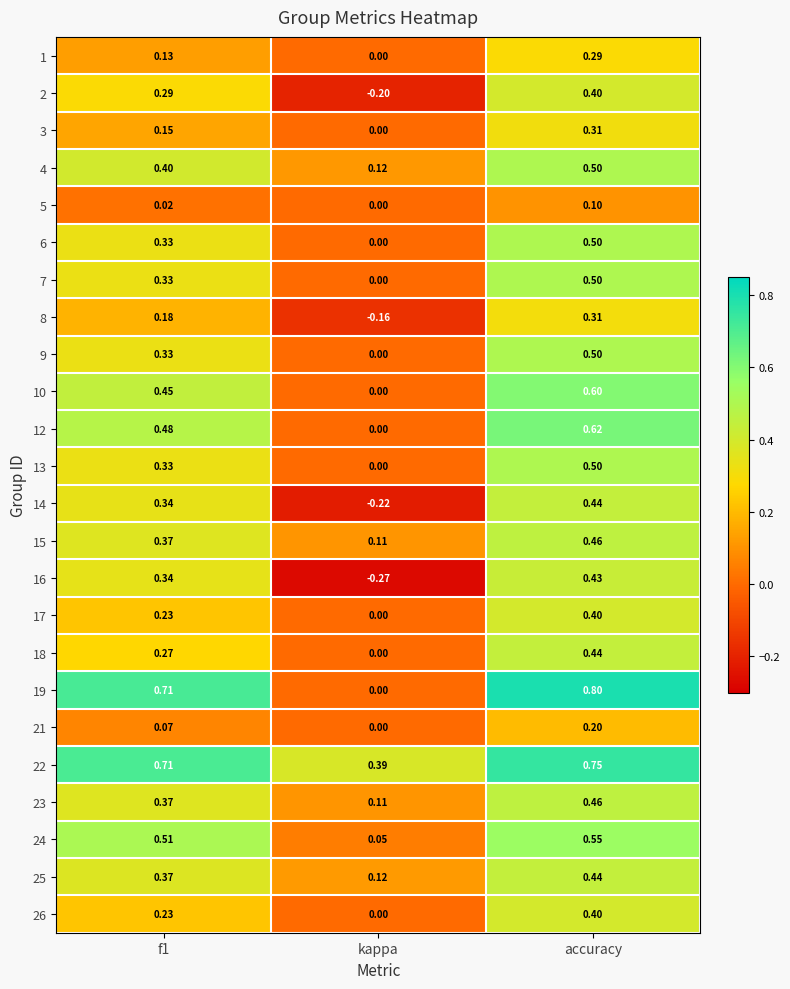

Count the number of categories in the chart.

3